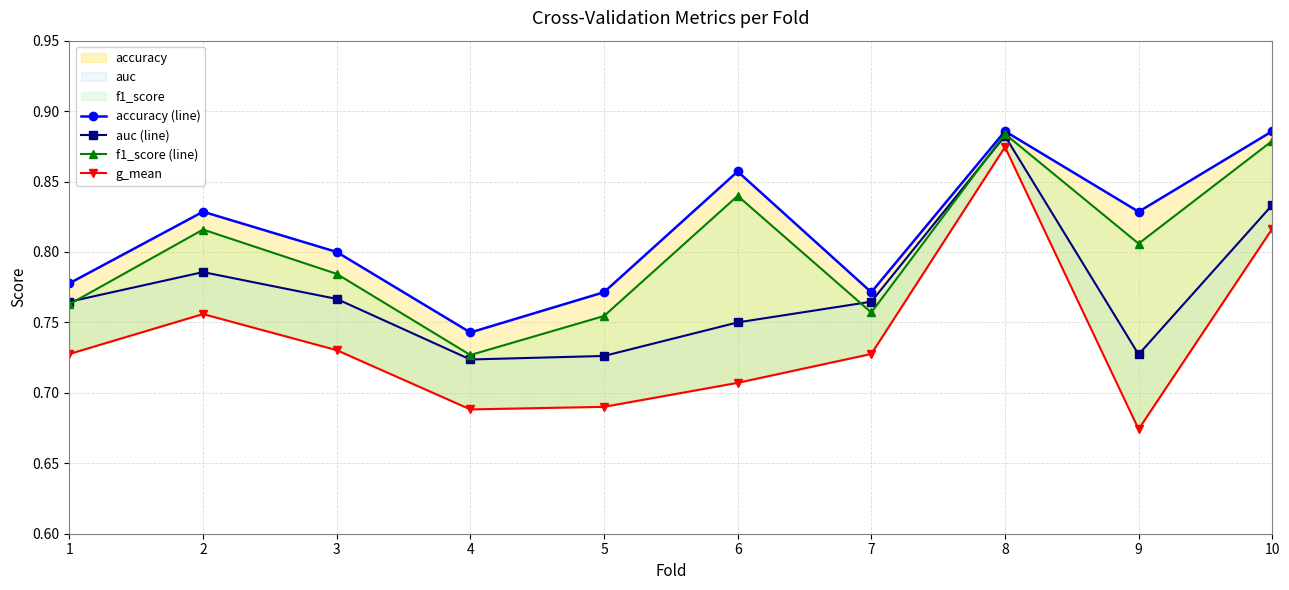

Which series has the widest spread of values?

g_mean